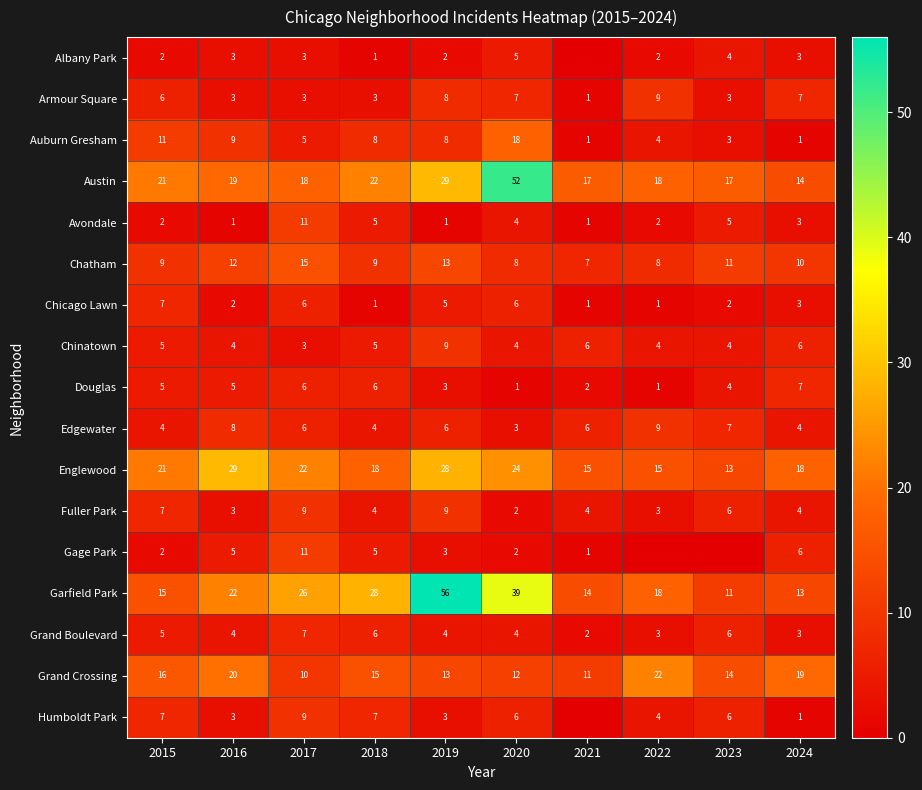

What is the difference between the maximum and second lowest values in the Douglas series?

6